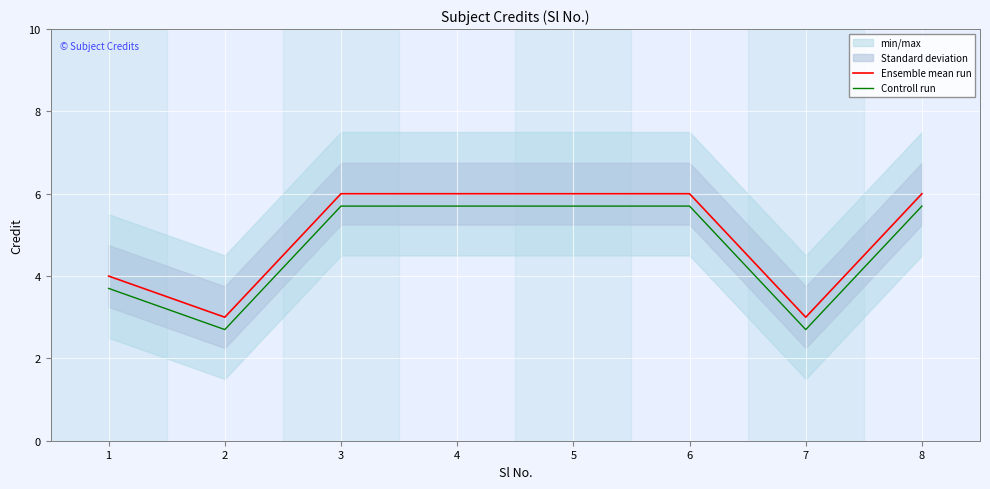

Is it true that Ensemble mean run equals 5.6 at 1?

False